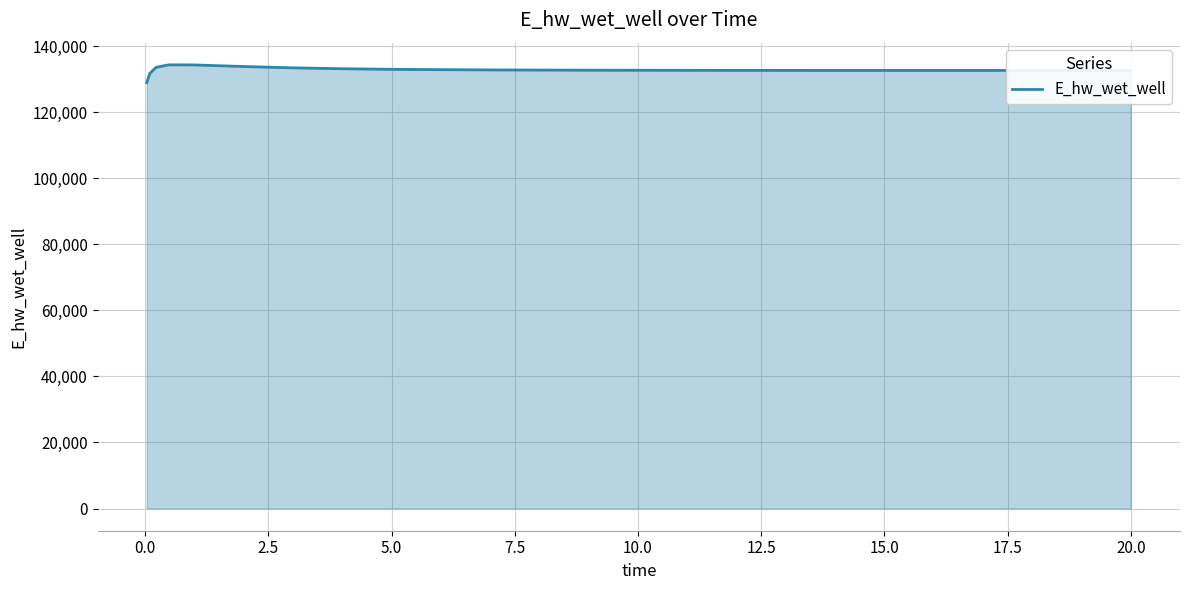

What is the maximum value shown in the chart?

134349.9